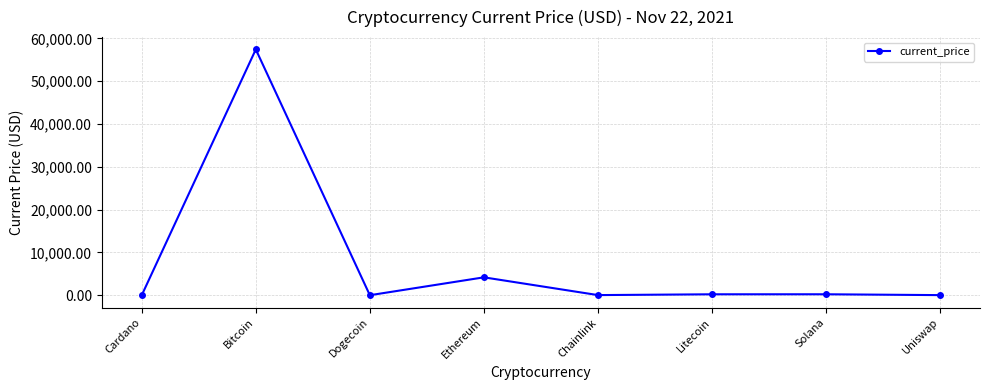

How many lines are shown in the chart?

1